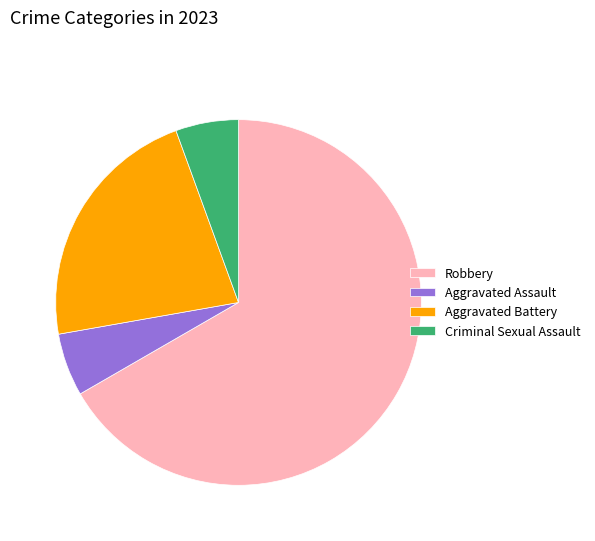

Do Aggravated Battery and Robbery together represent more than half of the pie?

Yes